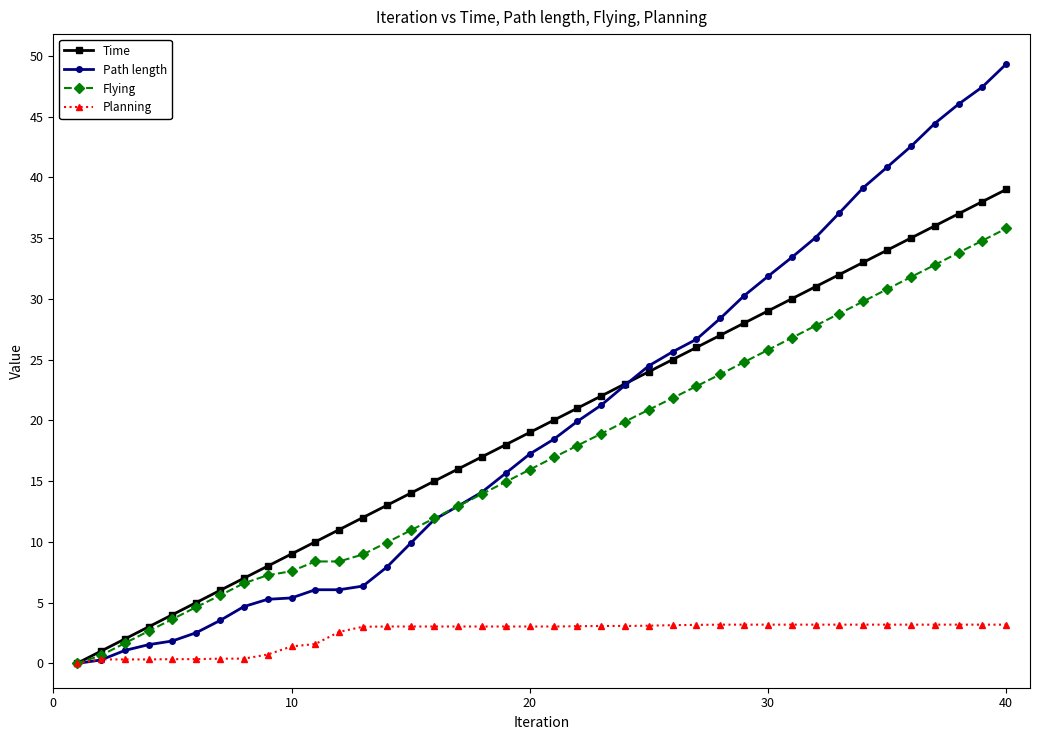

What is the maximum value shown in the chart?

49.3